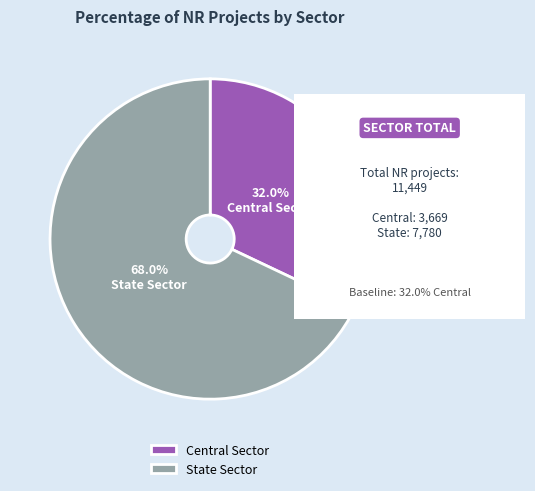

Which slice represents more than half of the pie?

State Sector